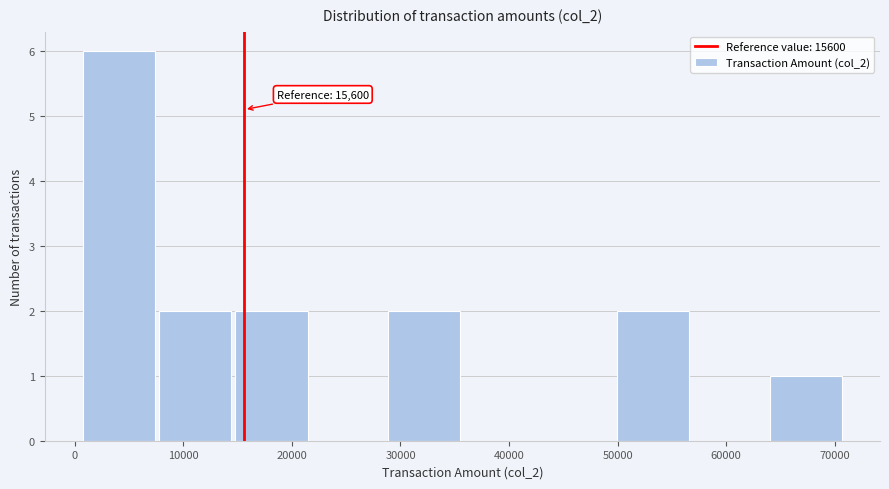

Which range on the x-axis has the tallest bar?

1000 to 8000